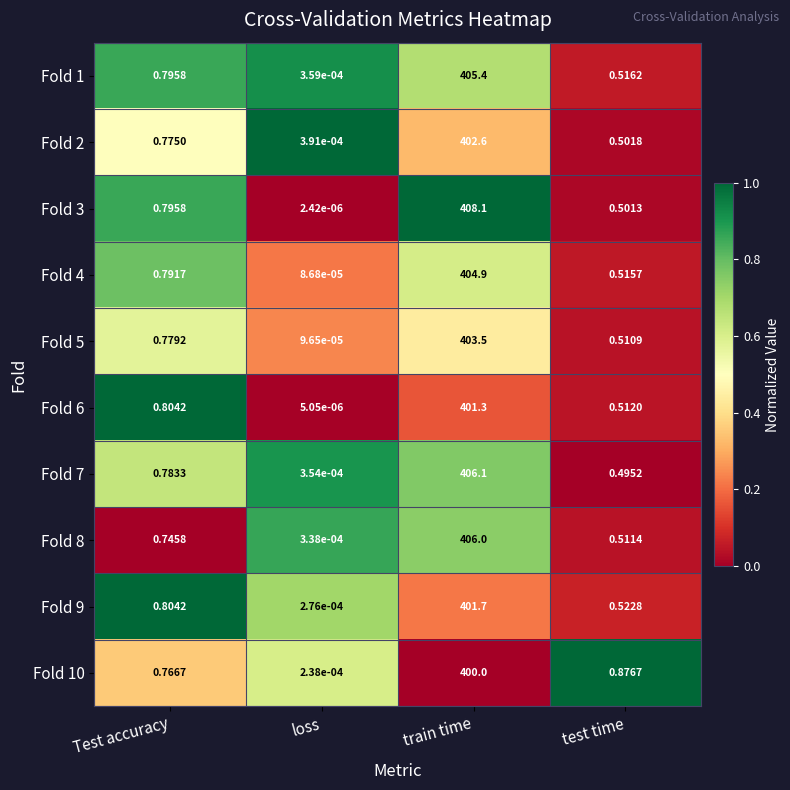

How many categories are shown in the chart?

4